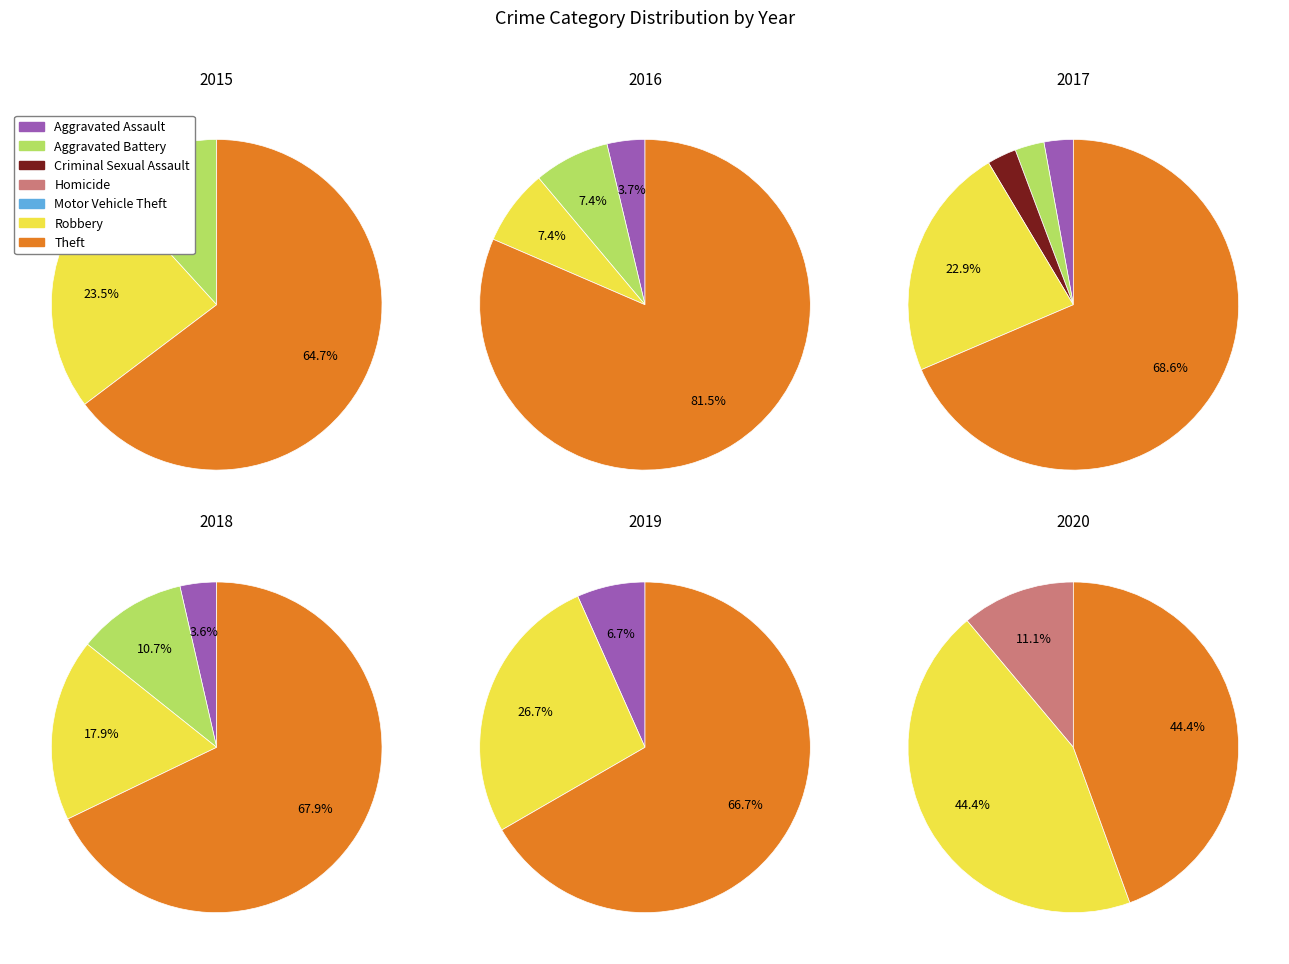

True or false: Aggravated Battery accounts for 7% of the total.

True